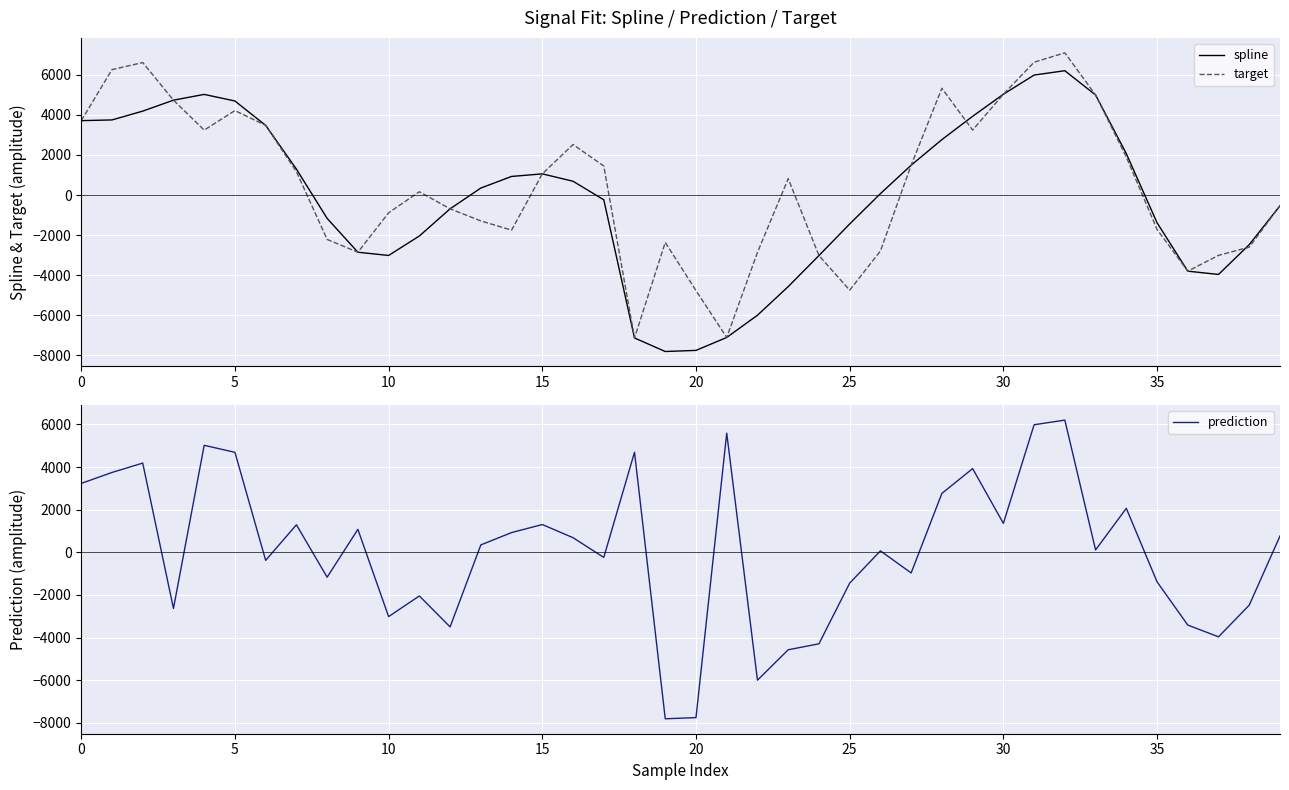

Between 13 and 14, which series saw the biggest shift?

spline